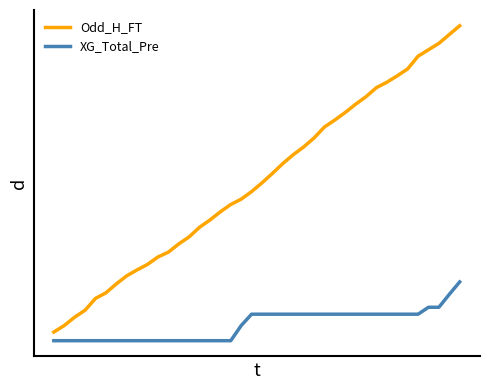

True or false: XG_Total_Pre and Odd_H_FT cross at least once.

False